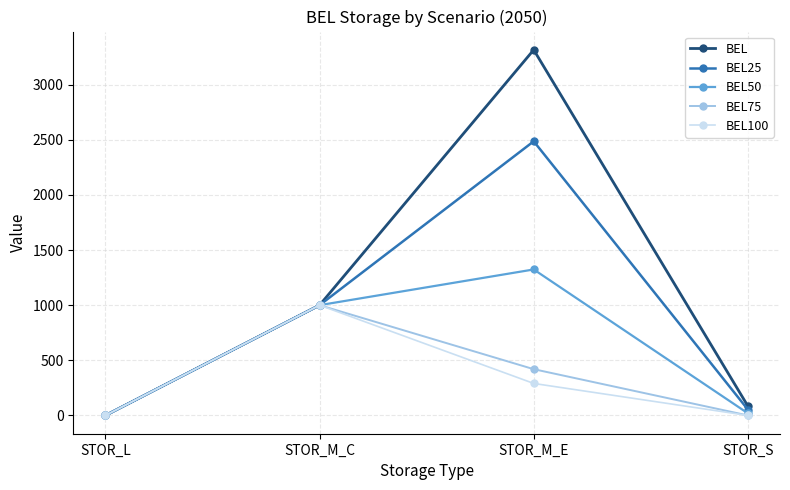

Between STOR_L and STOR_M_E, which series saw the biggest shift?

BEL